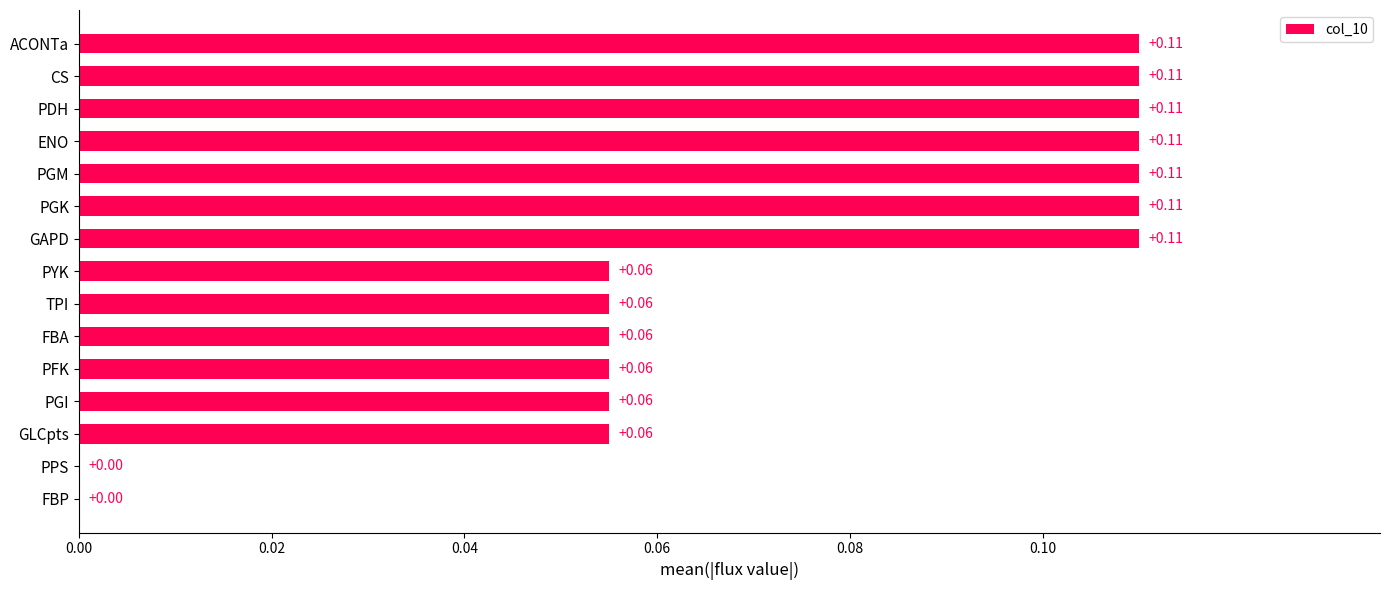

What is the change in value from PYK to CS?

+0.1